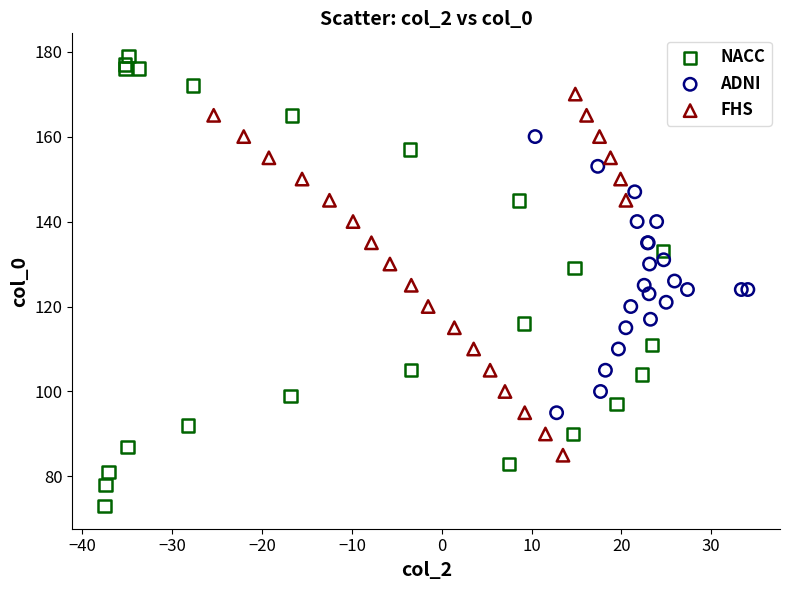

Which series reaches the maximum Y coordinate?

NACC